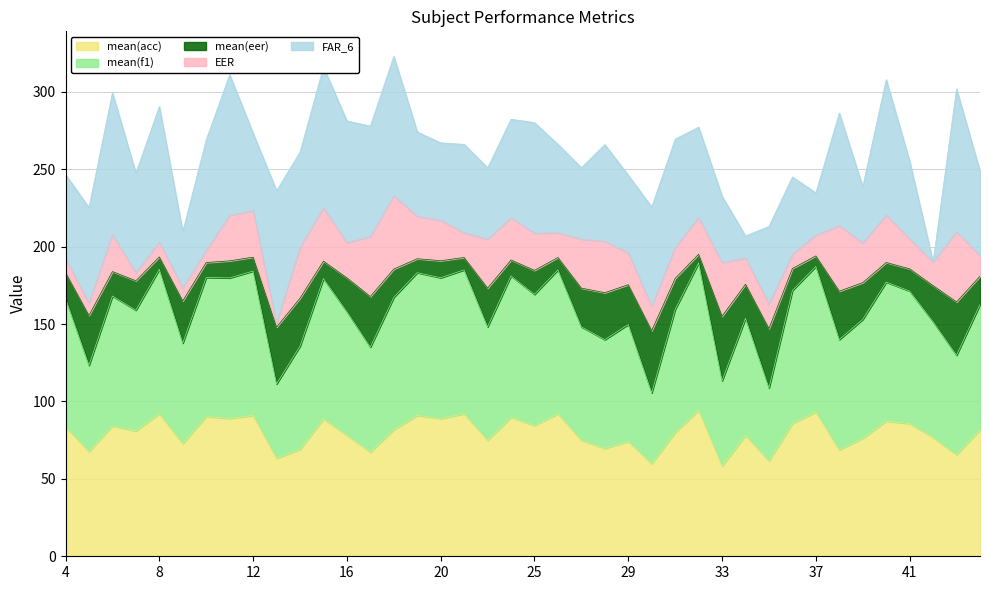

True or false: mean(f1) and mean(acc) intersect in this chart.

False